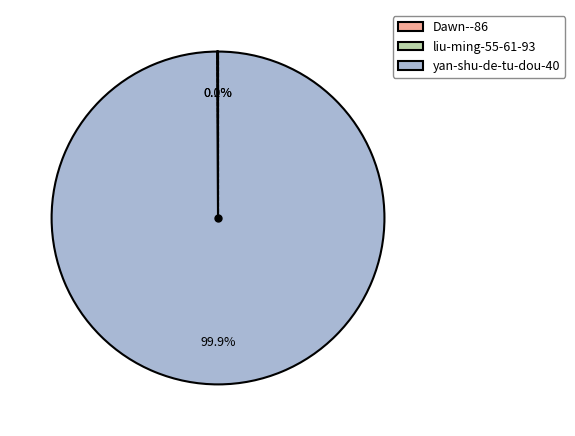

Which slice represents more than half of the pie?

yan-shu-de-tu-dou-40